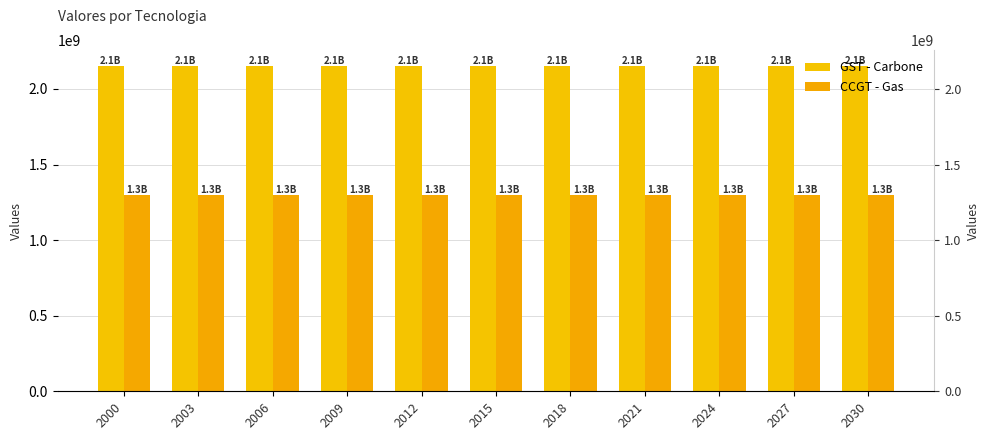

At which label does CCGT - Gas reach its minimum?

2000